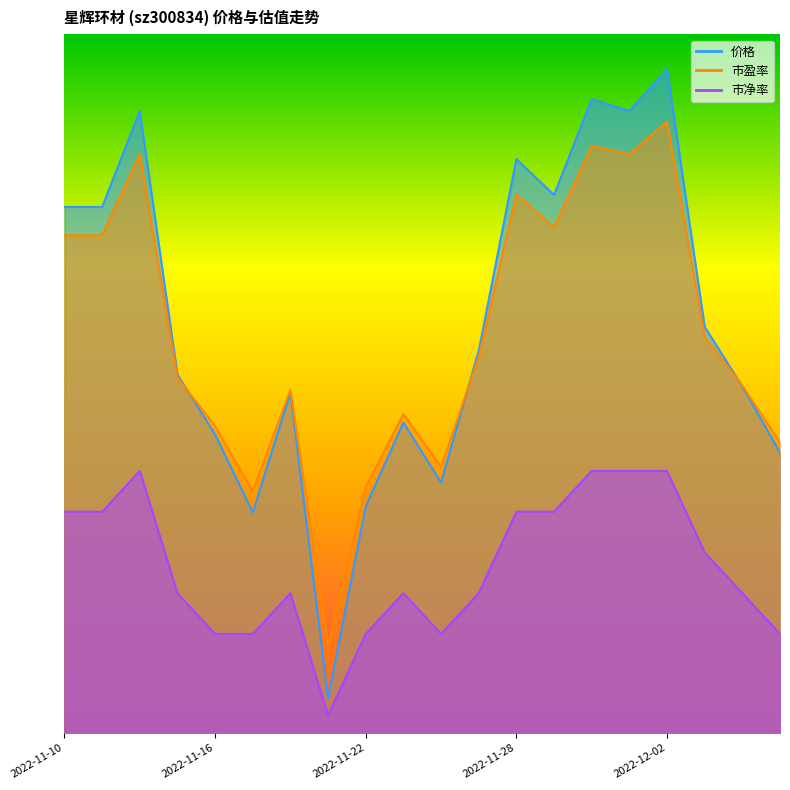

How many data points in 市盈率 are above 21?

10